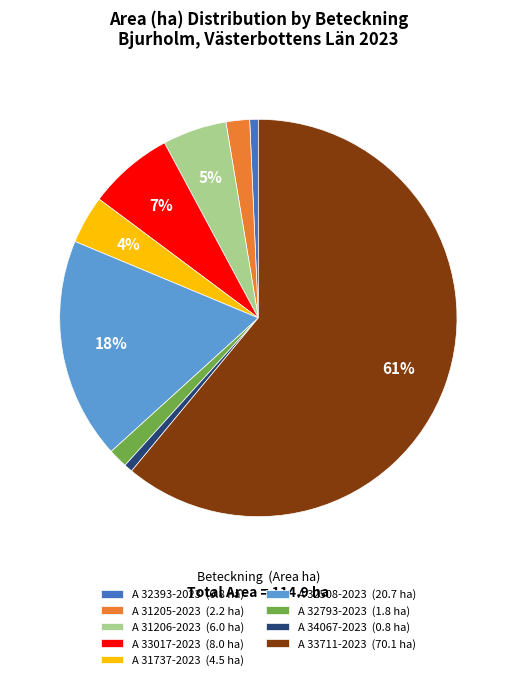

Is it true that A 32793-2023 (1.8 ha) is 2% of the pie?

True